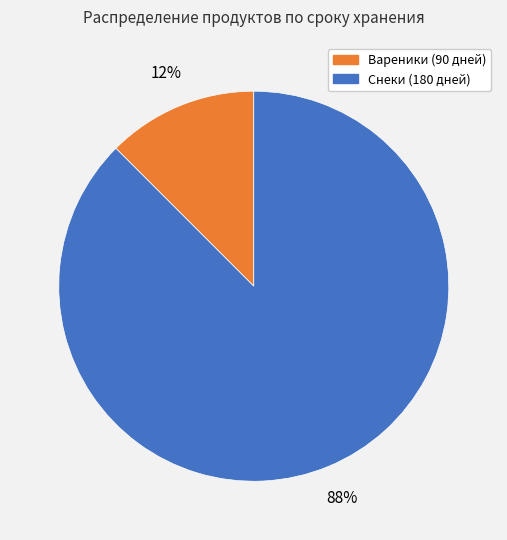

Does any single category account for the majority?

Yes